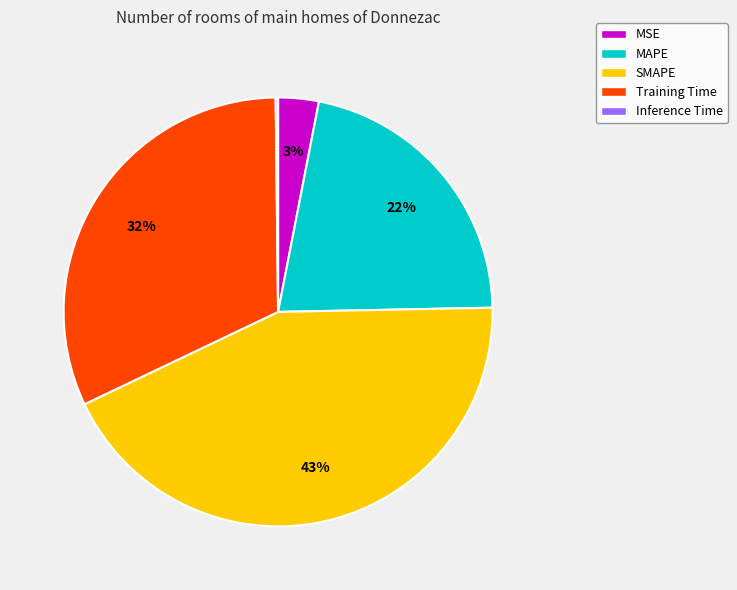

Between Training Time and MAPE, which is larger?

Training Time